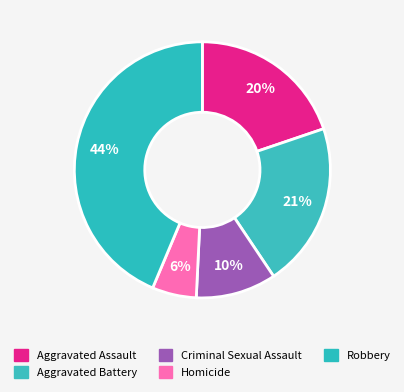

What is the ratio of the value at Homicide to the value at Robbery?

0.1